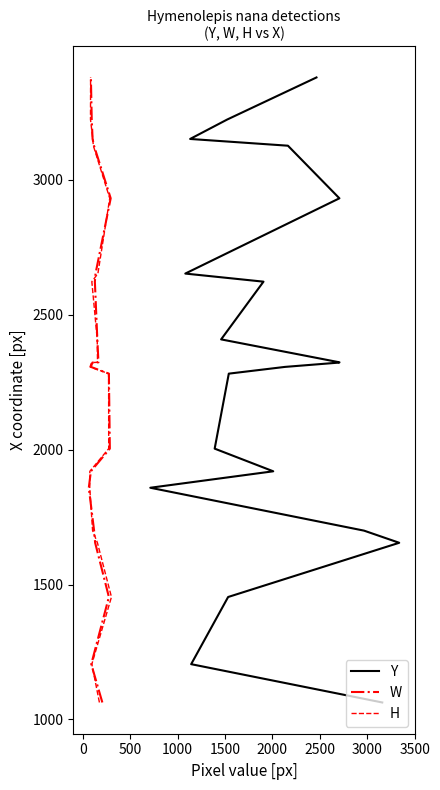

Which series has the largest range (max minus min)?

Y